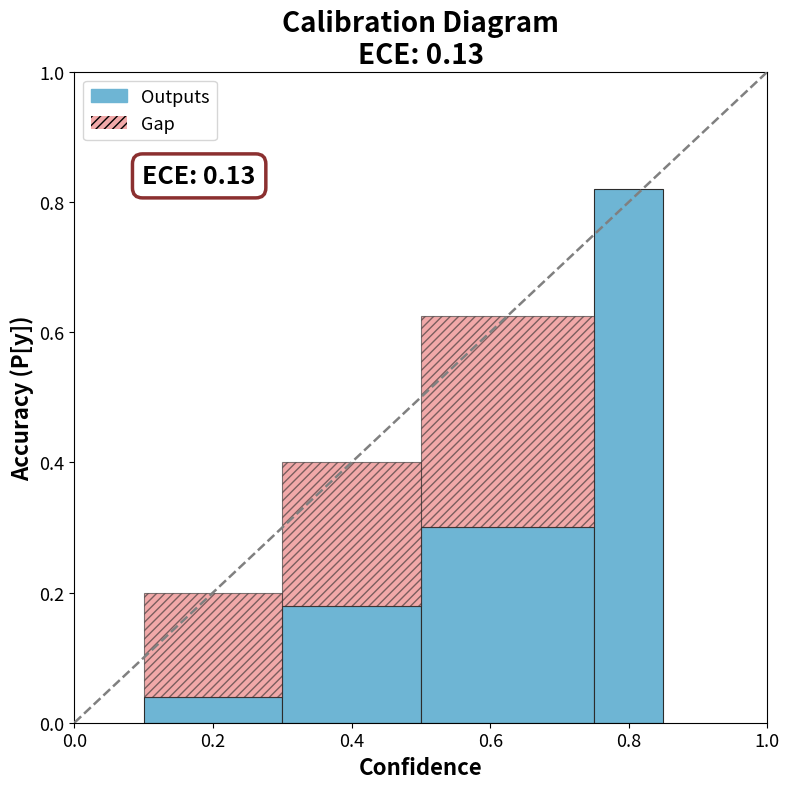

What are all the series names shown in the legend?

Outputs, Gap